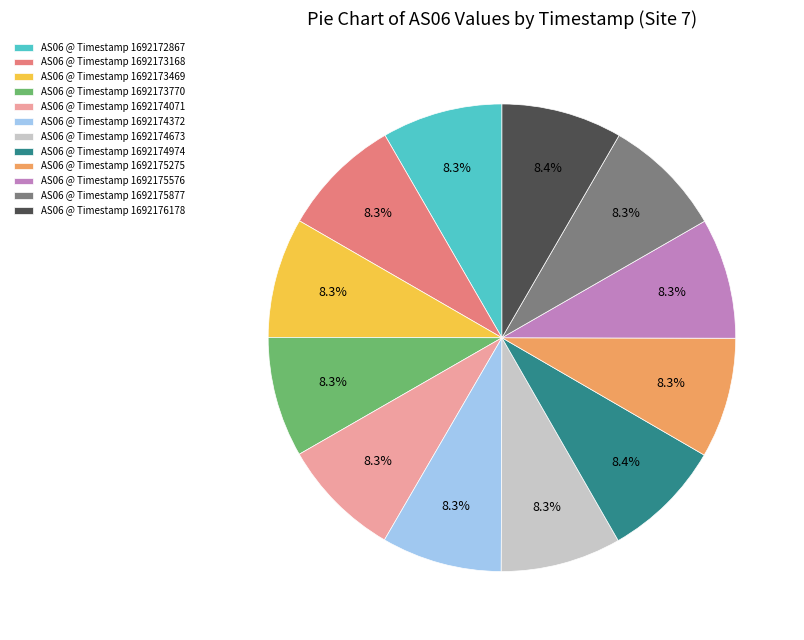

Approximately how many times larger is the value at AS06 @ Timestamp 1692174673 compared to AS06 @ Timestamp 1692172867?

1.0